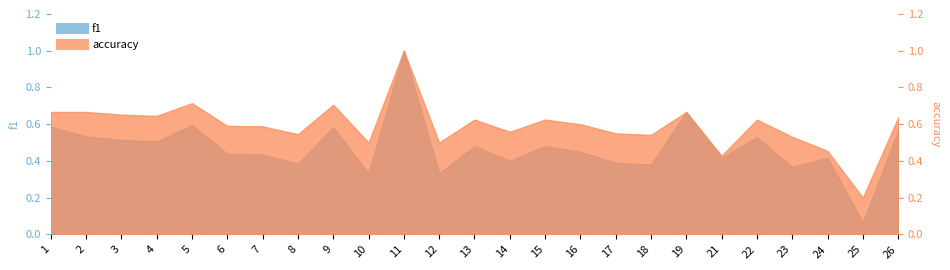

Reading left to right, list all the values displayed in this chart.

f1: 0.6	0.5	0.5	0.5	0.6	0.4	0.4	0.4	0.6	0.3	1.0	0.3	0.5	0.4	0.5	0.5	0.4	0.4	0.7	0.4	0.5	0.4	0.4	0.1	0.6
accuracy: 0.7	0.7	0.7	0.6	0.7	0.6	0.6	0.5	0.7	0.5	1.0	0.5	0.6	0.6	0.6	0.6	0.6	0.5	0.7	0.4	0.6	0.5	0.5	0.2	0.6